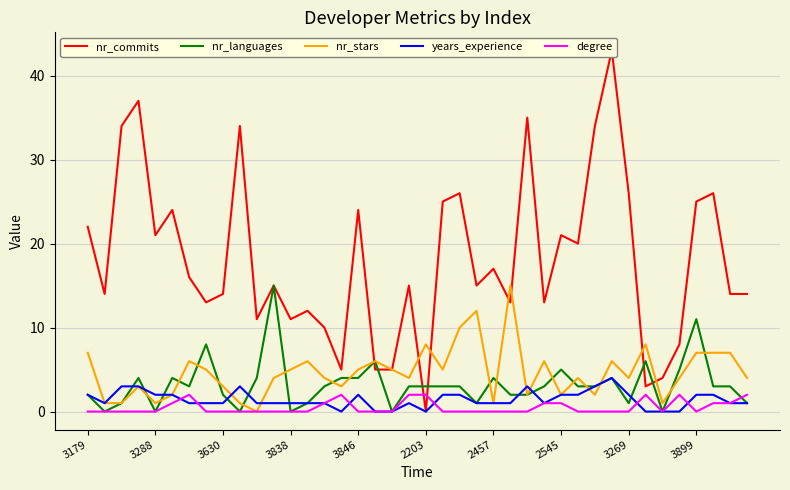

What is the spread (max minus min) of values at 14?

9